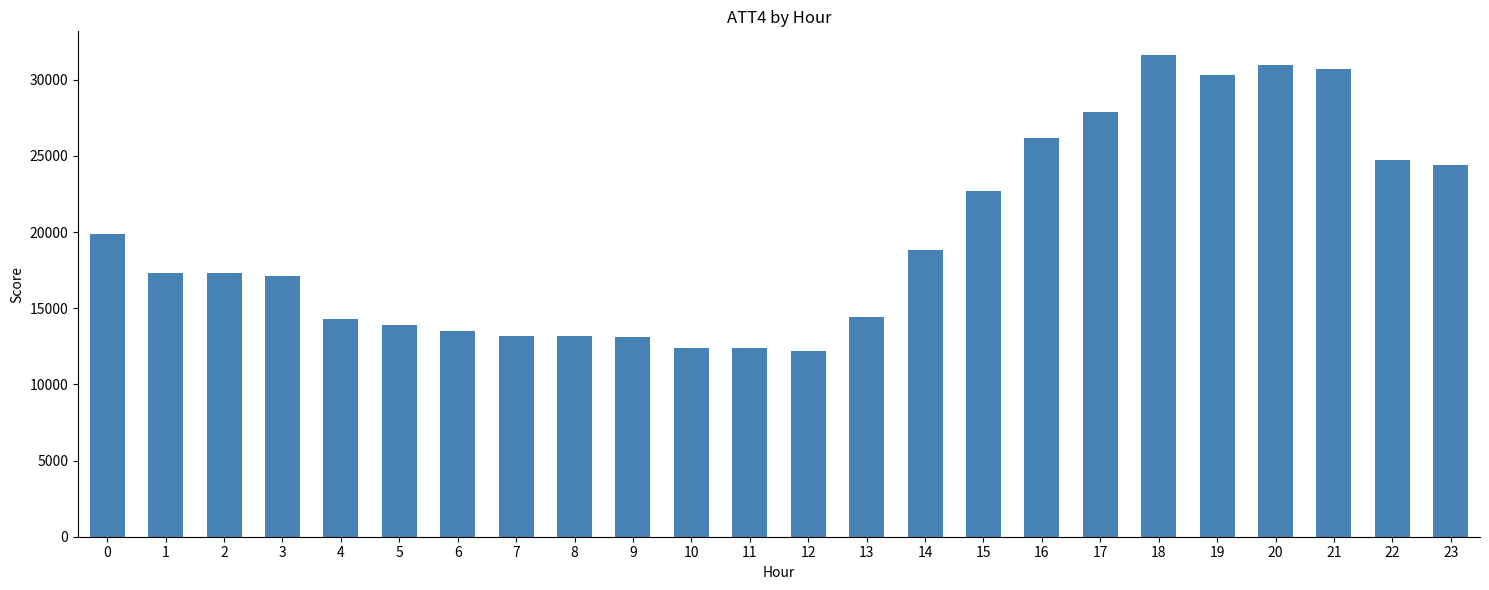

What is the value of the 22nd bar from the left?

30700